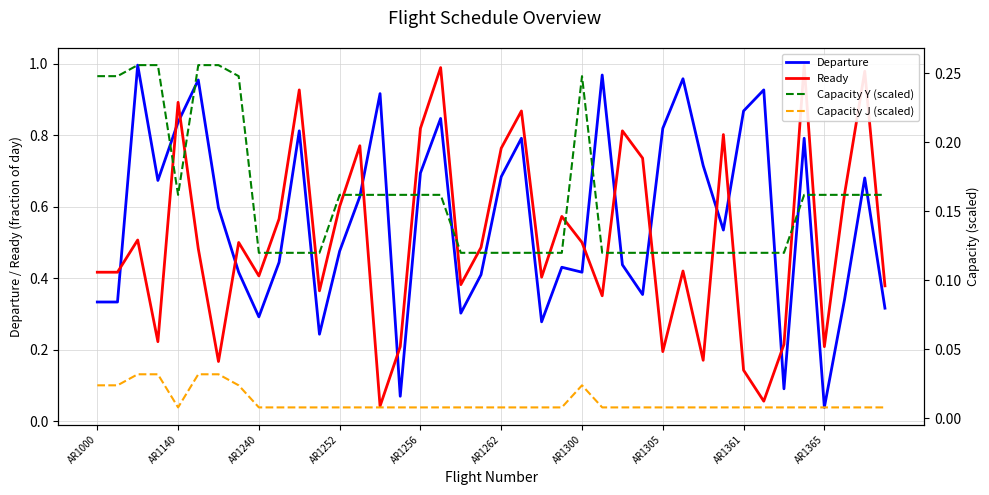

Which series changed the most between AR1365 and 26?

Ready